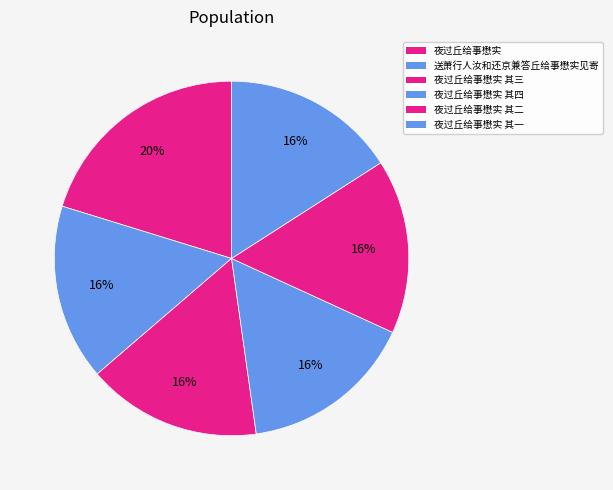

Is there any slice that represents more than half of the pie?

No